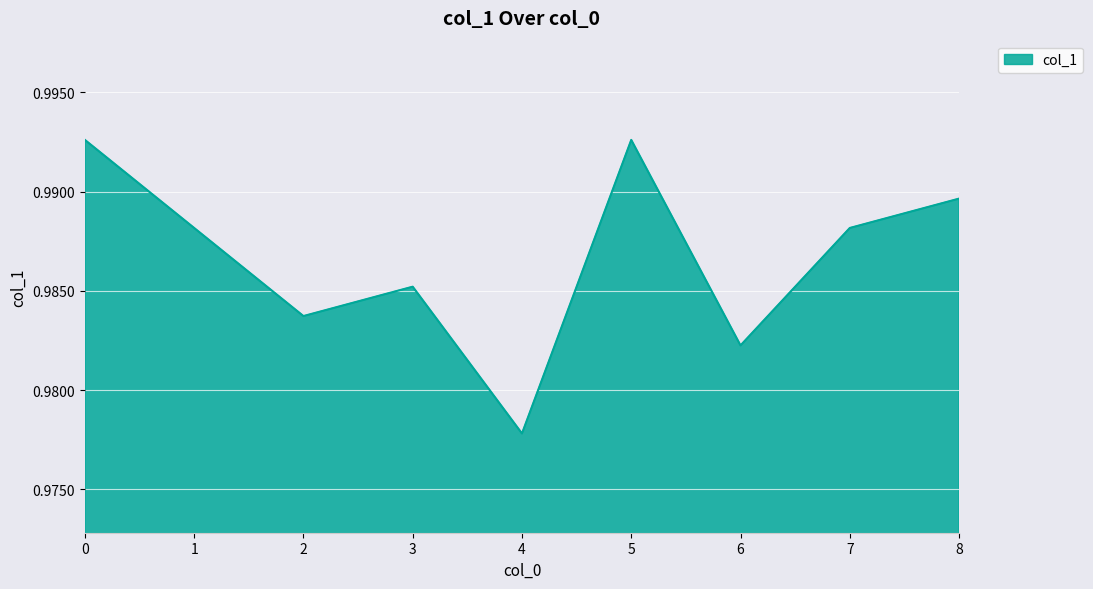

The value at 8 is 0.4. True or false?

False